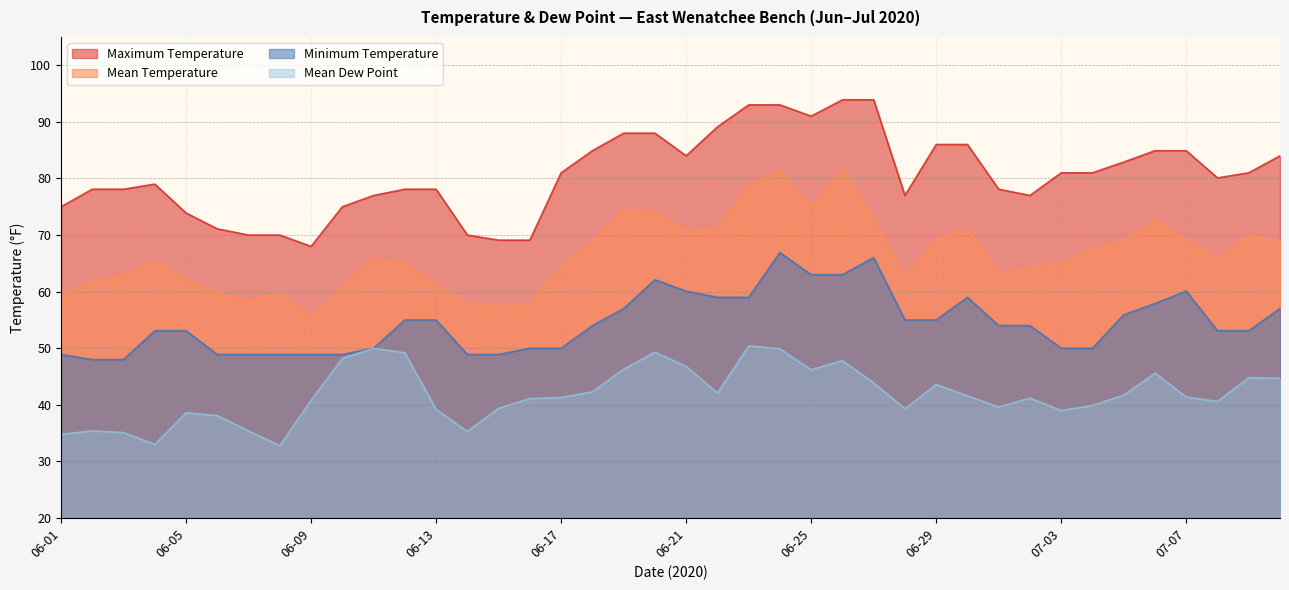

What is the label of the 14th point from the left?

06-14